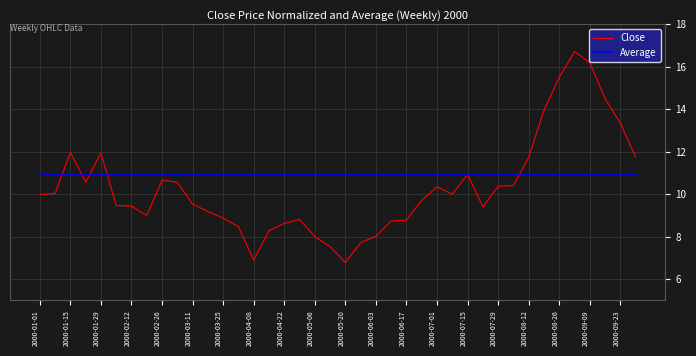

What are all the series names shown in the legend?

Close, Average